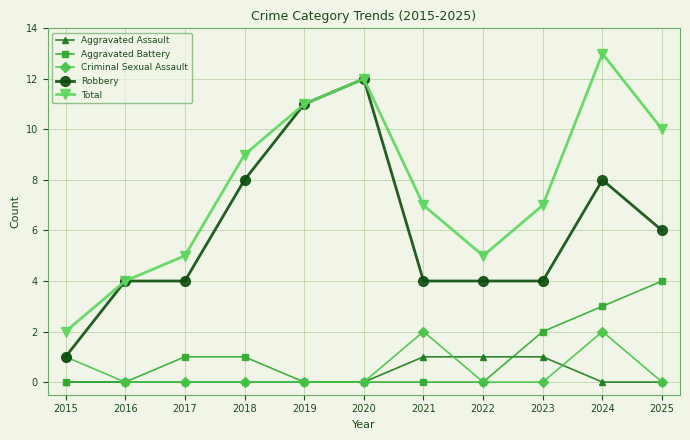

What is the sum of all Total values?

85